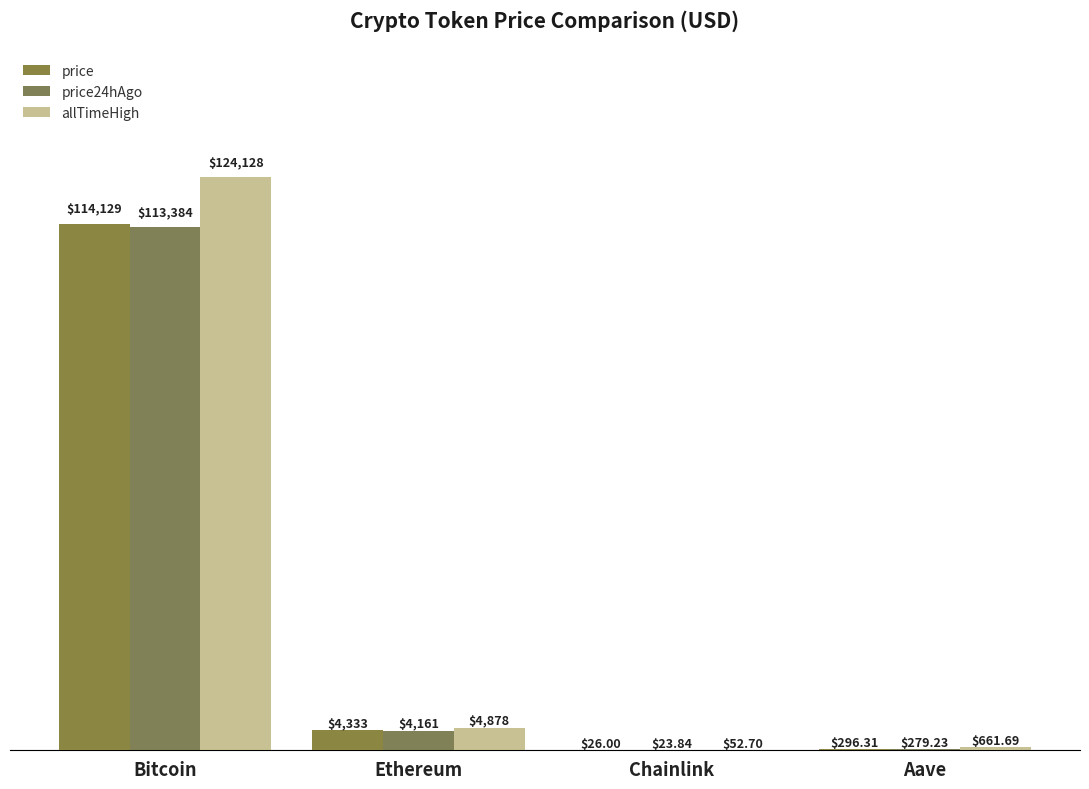

At which category is the sum across all series the highest?

Bitcoin